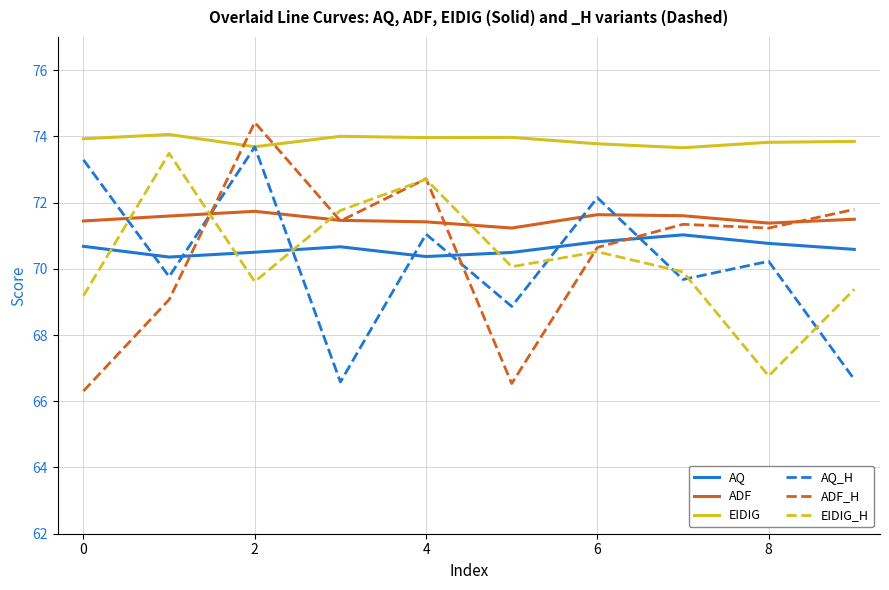

Which series has the largest total across all categories?

EIDIG